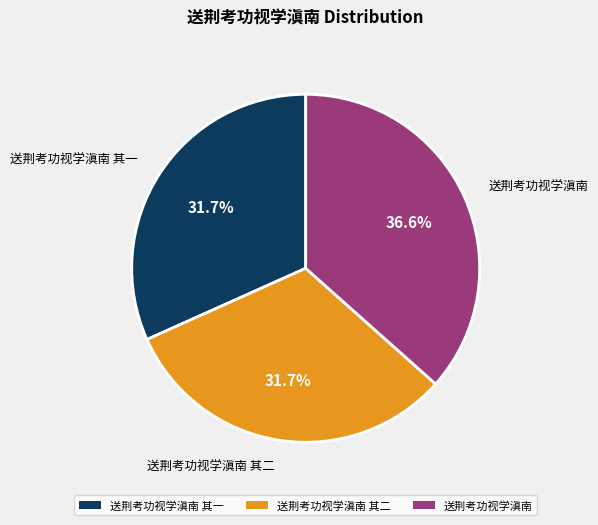

How many slices are in this pie chart?

3